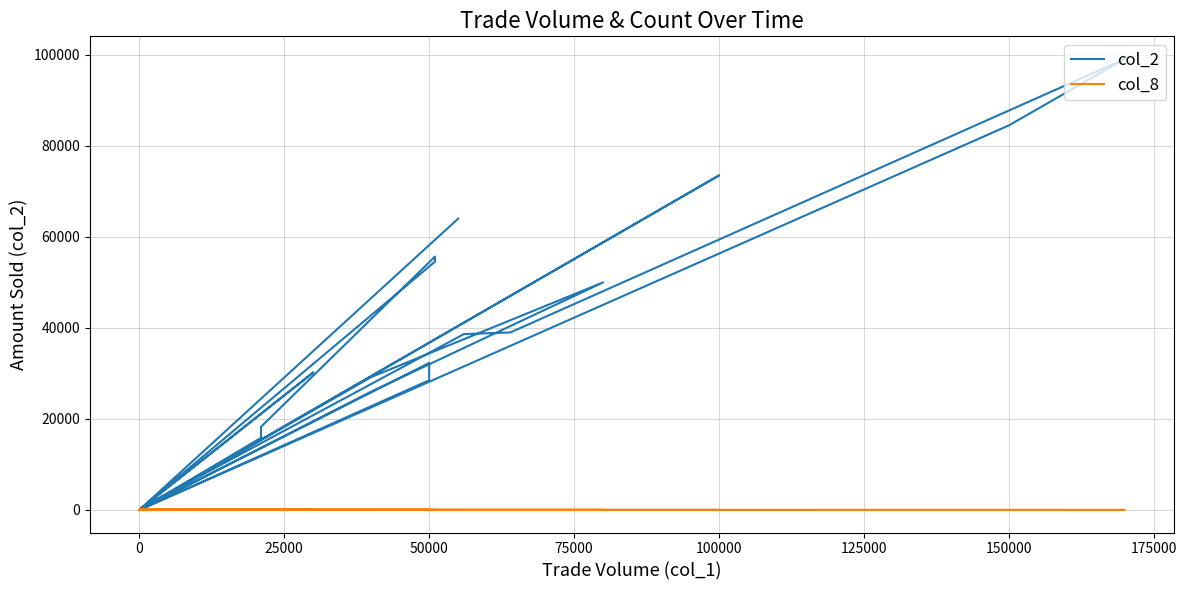

How many interior local valleys does the col_8 series have?

2